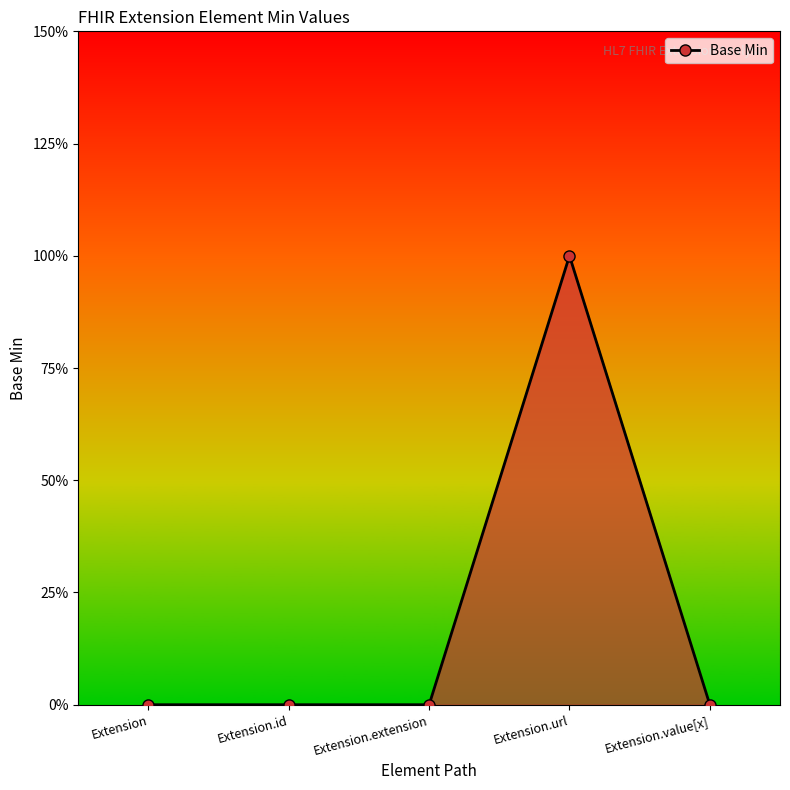

List the labels in order of value, largest first.

Extension.url, Extension, Extension.id, Extension.extension, Extension.value[x]